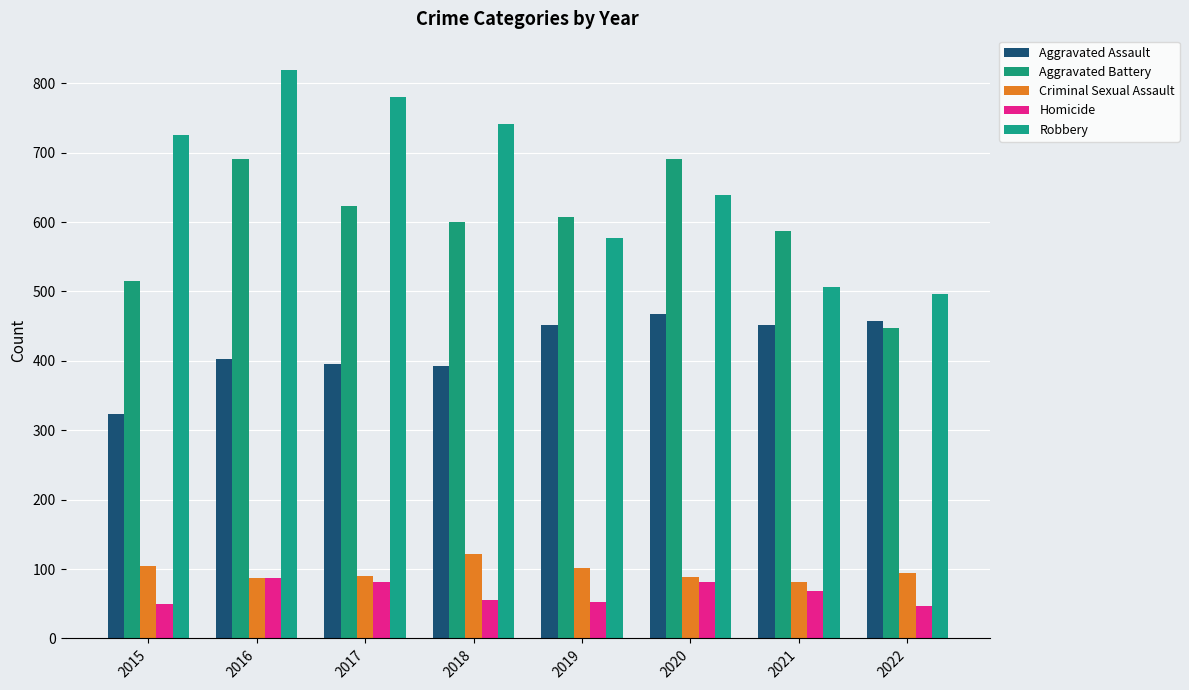

Which series changed the most between 2017 and 2018?

Robbery